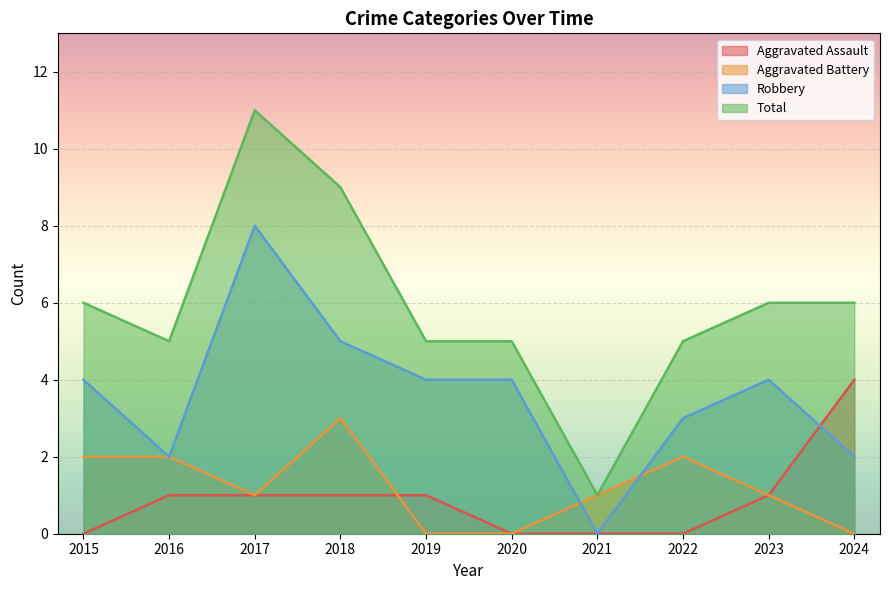

How many lines are shown in the chart?

4